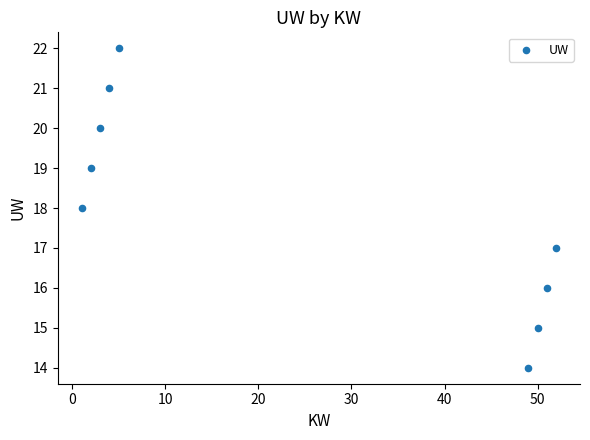

What is the average X value?

24